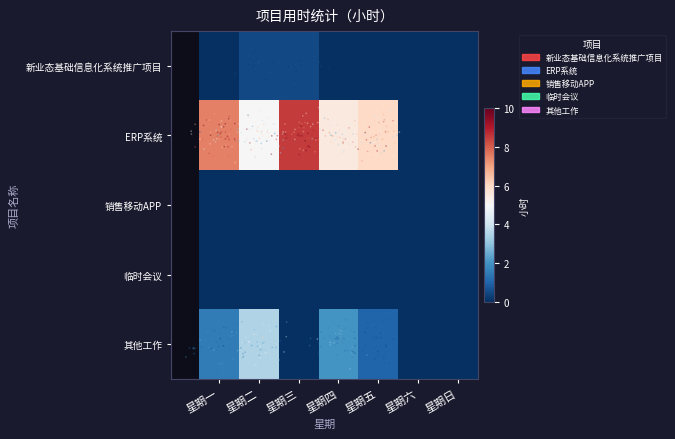

Which has a higher value, 星期三 or 星期六?

星期三